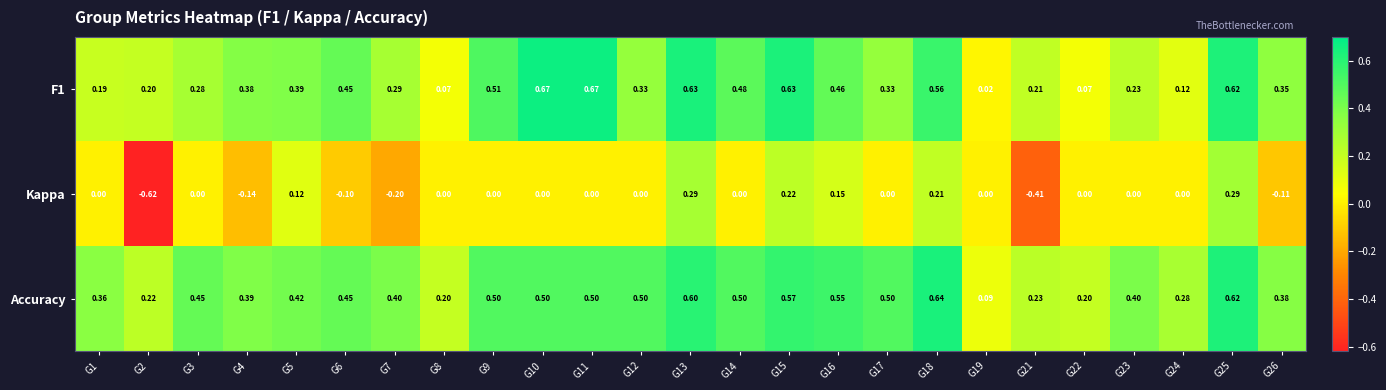

Is the value of Kappa at G26 greater than the value of Accuracy at G8?

No